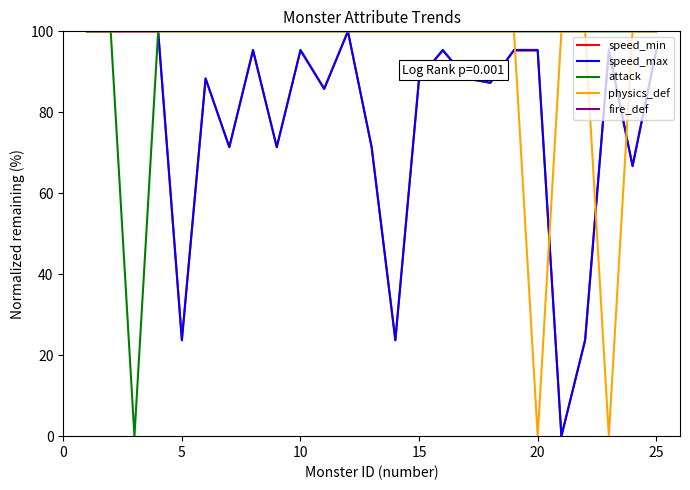

What is the highest value of the attack series?

100.0